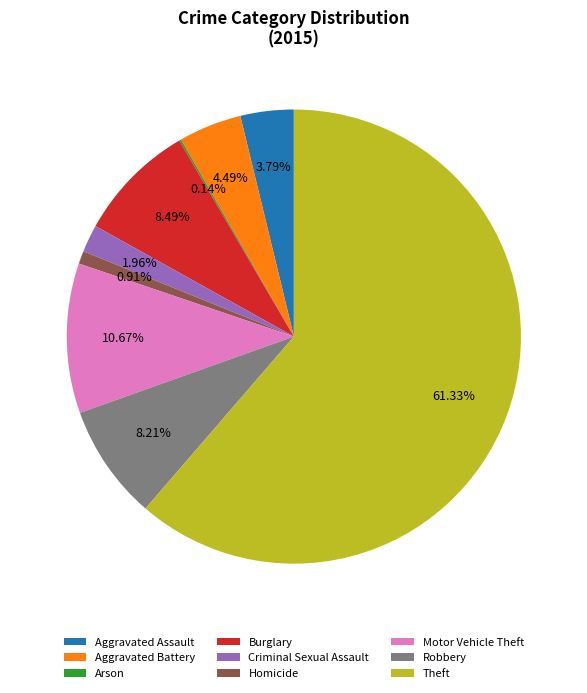

The Criminal Sexual Assault slice represents 2% of the pie. True or false?

True